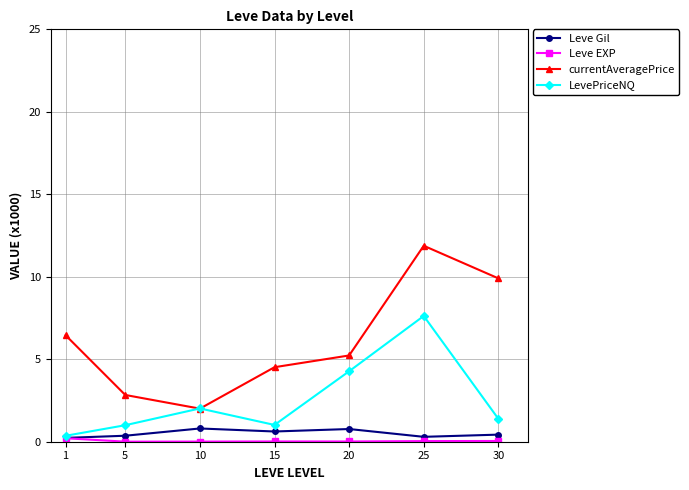

What is the value of the currentAveragePrice point at the 5th from the left?

5.2